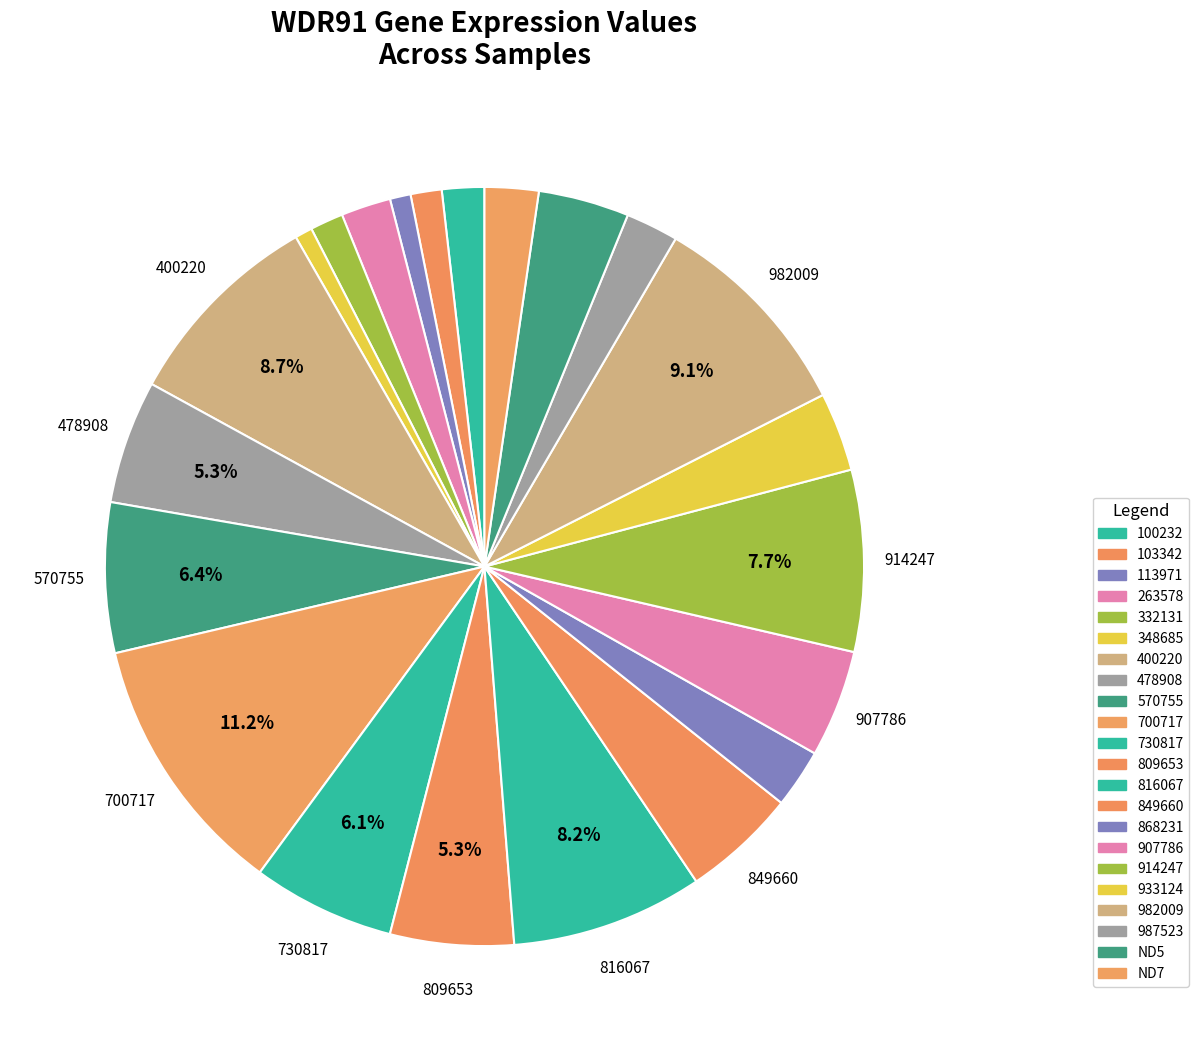

Does any single category account for the majority?

No